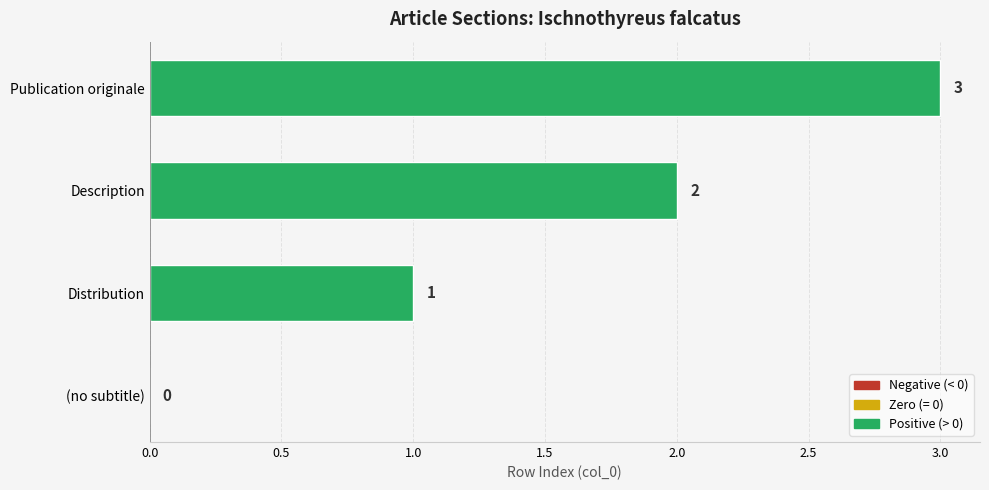

The value at Description is 2. True or false?

True